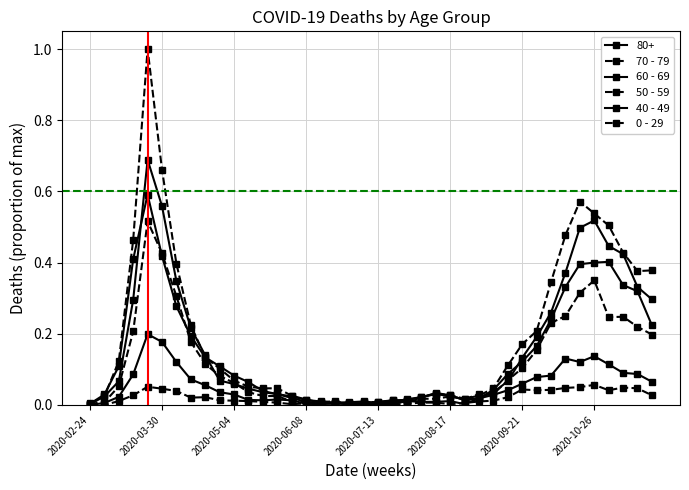

Does the chart have visible grid lines?

Yes